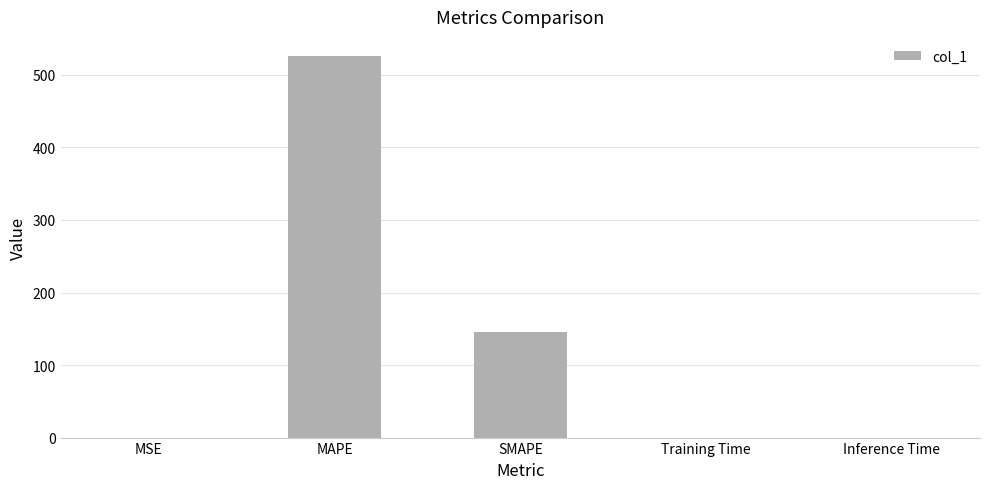

The chart shows a value of 0.0 at Inference Time. True or false?

True